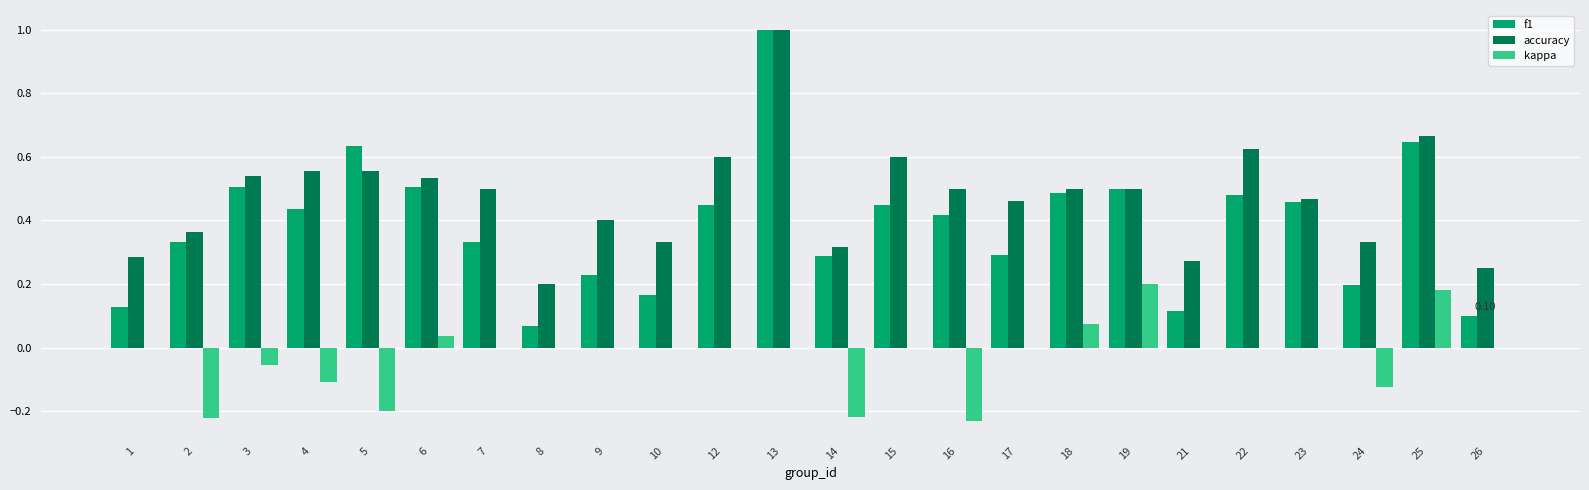

Is the value of kappa at 16 greater than the value of f1 at 12?

No